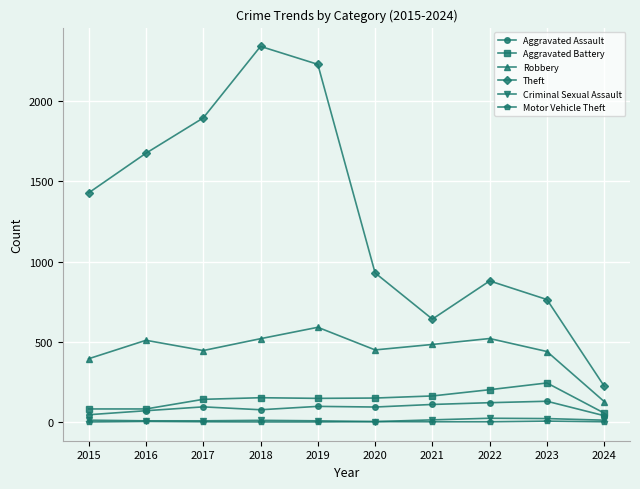

True or false: Motor Vehicle Theft and Robbery cross at least once.

False